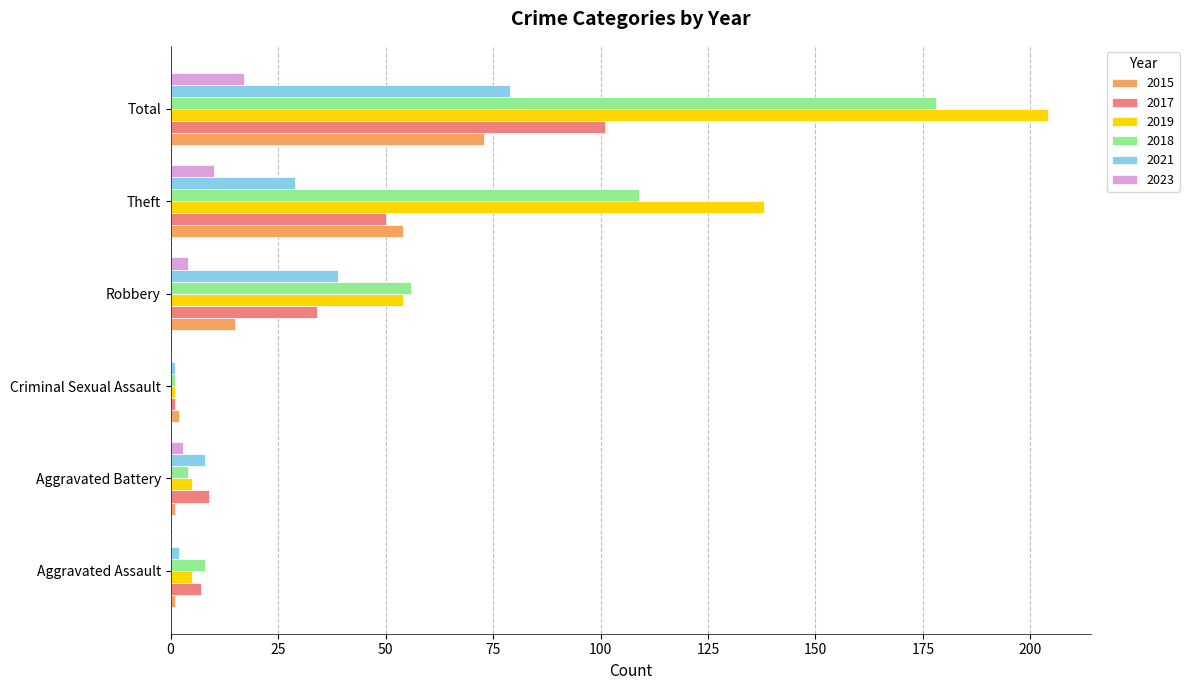

The 2017 series shows 101 at Total. True or false?

True